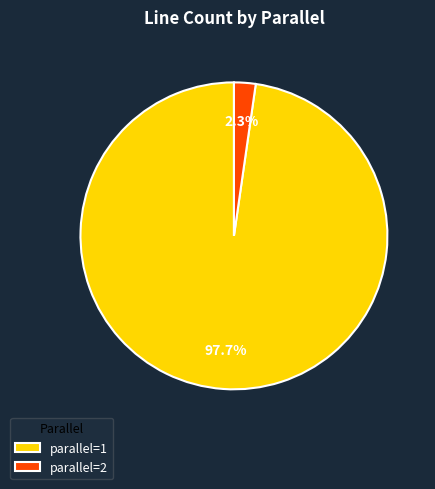

Rank the categories by value from lowest to highest.

parallel=2, parallel=1